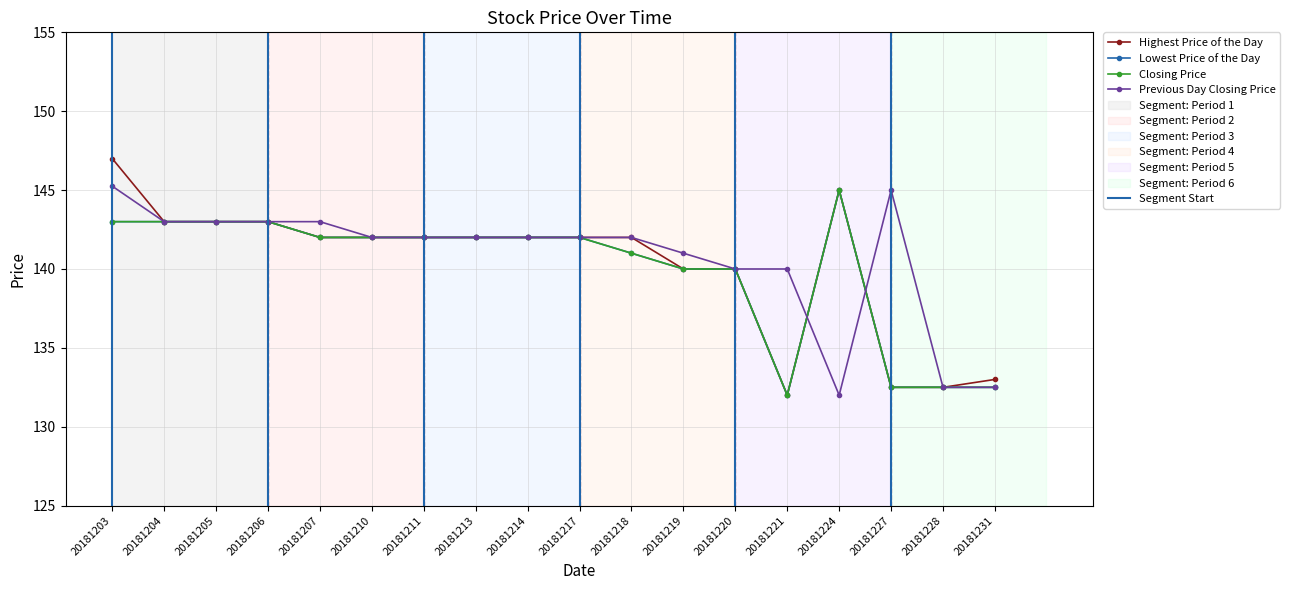

What is the highest value of the Lowest Price of the Day series?

145.0